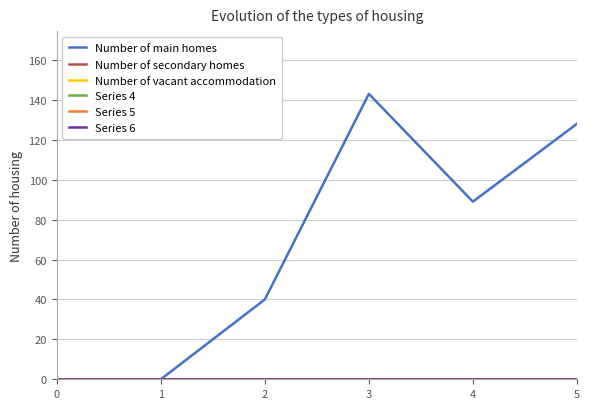

At which label is Number of main homes closest to 71?

4